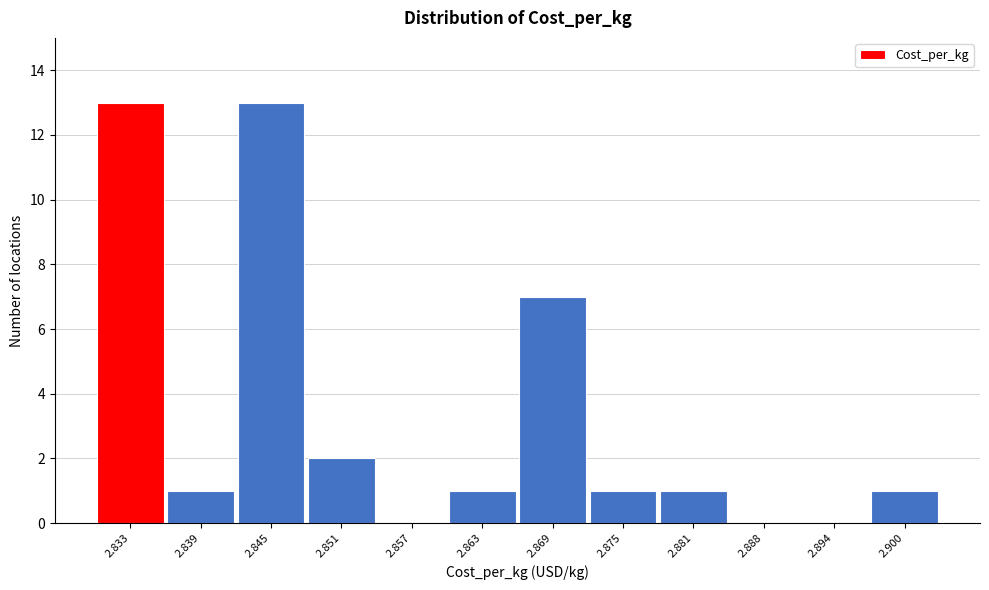

Reading left to right, extract all data points from this chart.

2.833=13	2.839=1	2.845=13	2.851=2	2.857=0	2.863=1	2.869=7	2.875=1	2.881=1	2.888=0	2.894=0	2.900=1